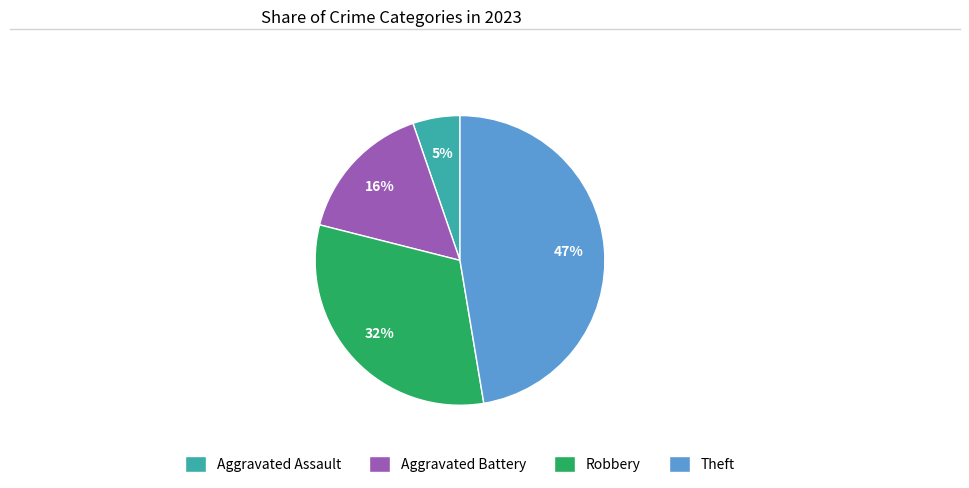

What is the ratio of the value at Aggravated Battery to the value at Theft?

0.3